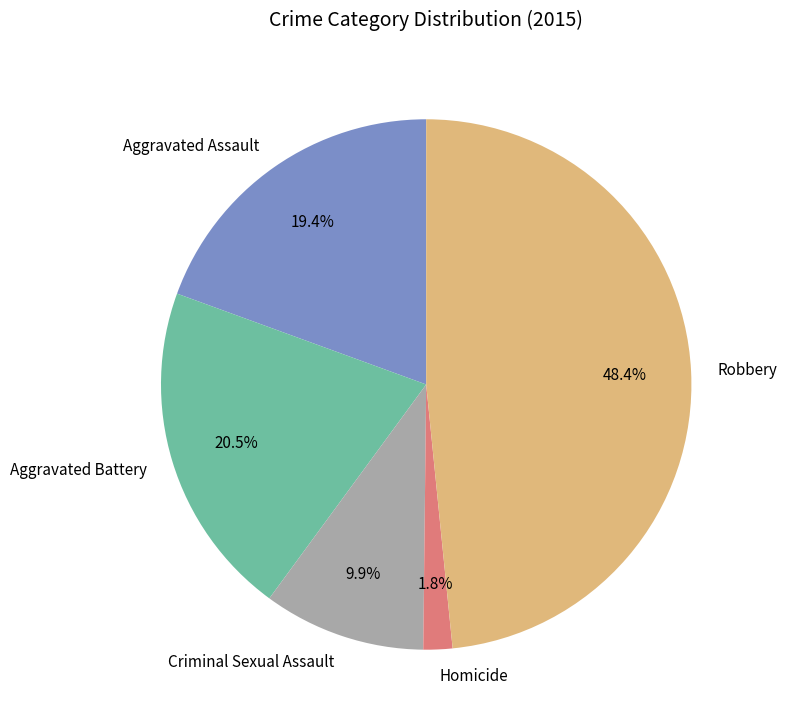

What is the total percentage of Criminal Sexual Assault and Robbery?

58.3%